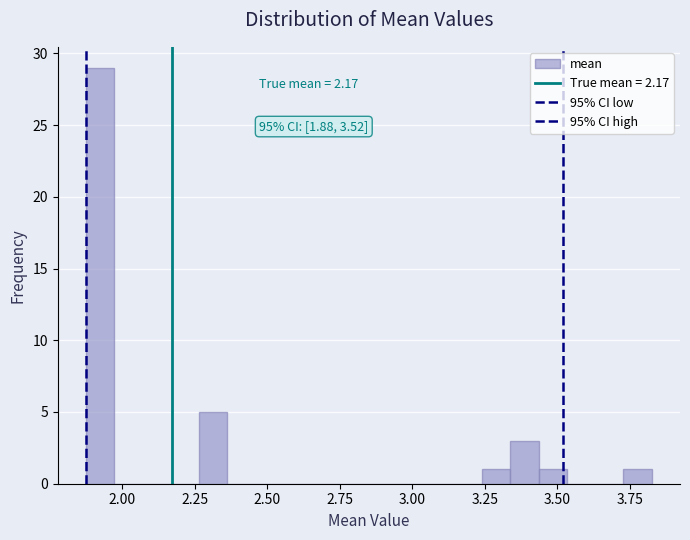

Around what value on the x-axis is the tallest bar? Give the approximate position of its centre, as read against the axis.

1.90